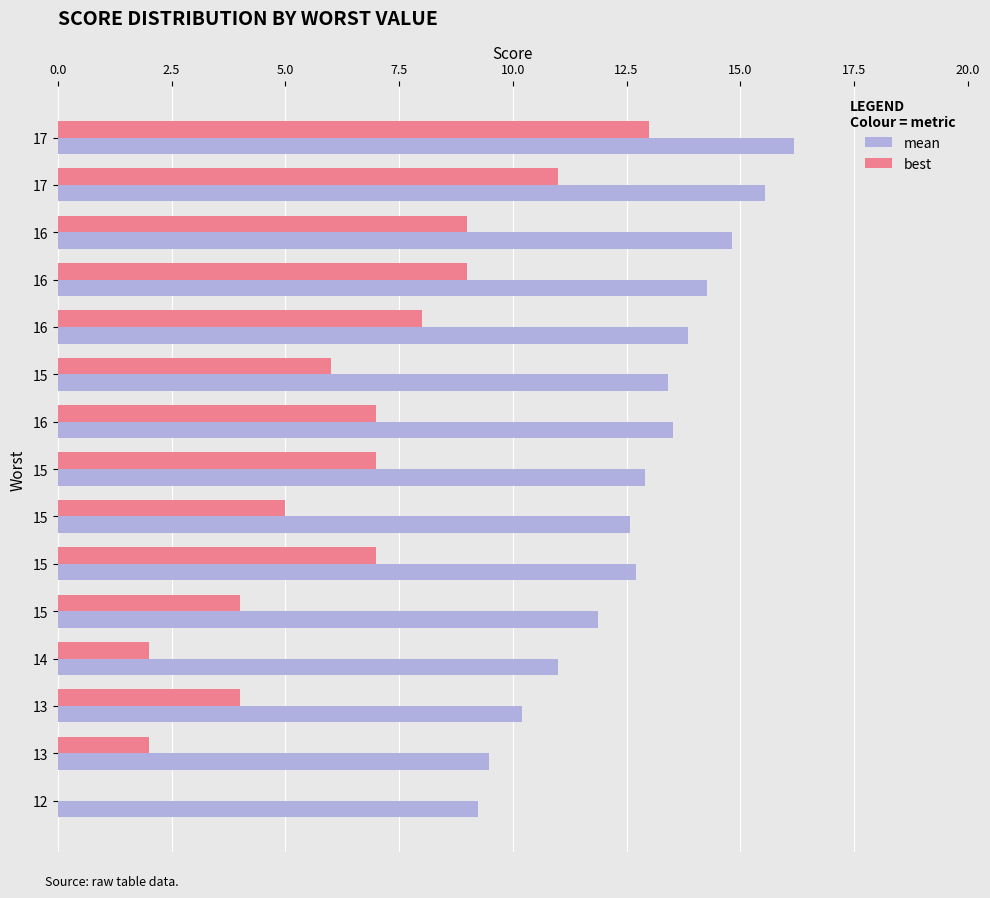

How many positive values does the best series have?

14